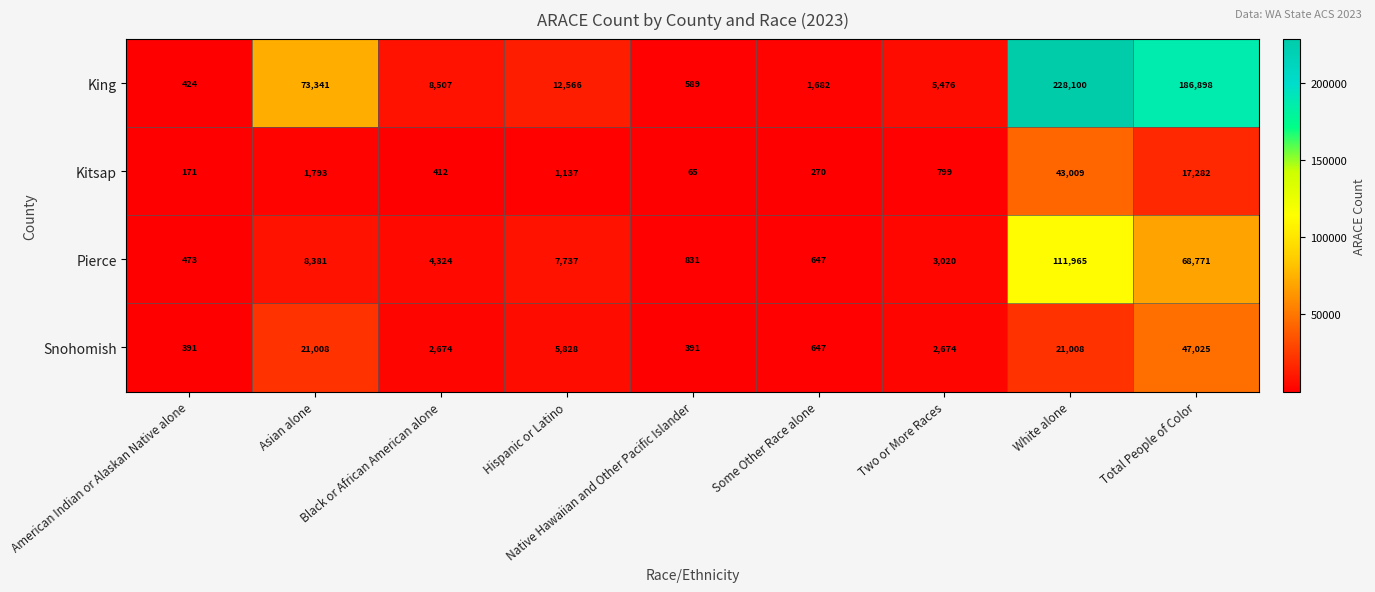

Which series changed the most between American Indian or Alaskan Native alone and Hispanic or Latino?

King